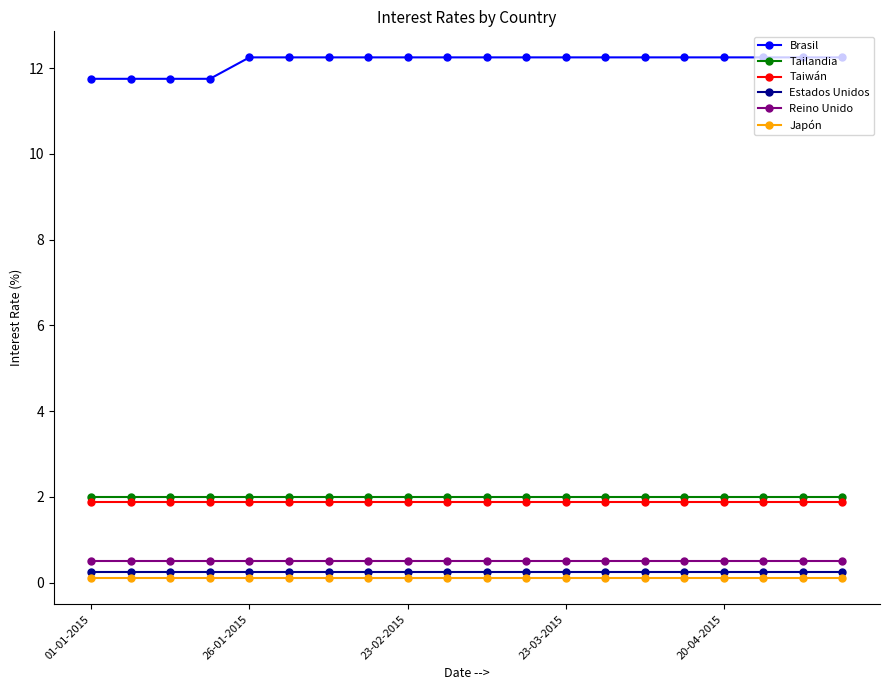

What are all the series names shown in the legend?

Brasil, Tailandia, Taiwán, Estados Unidos, Reino Unido, Japón